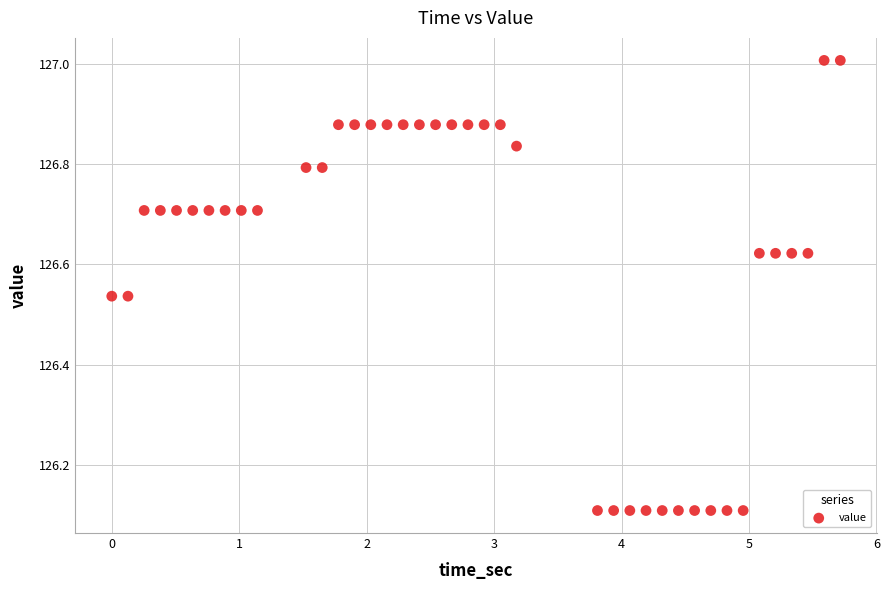

What is the range of X values (max minus min)?

5.7